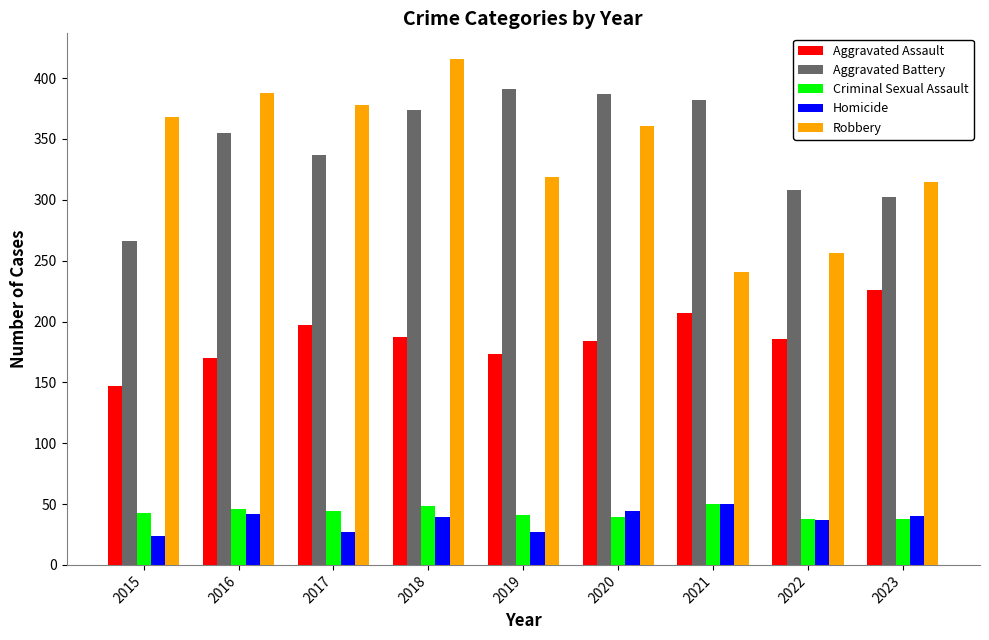

How many data points does each series have?

9